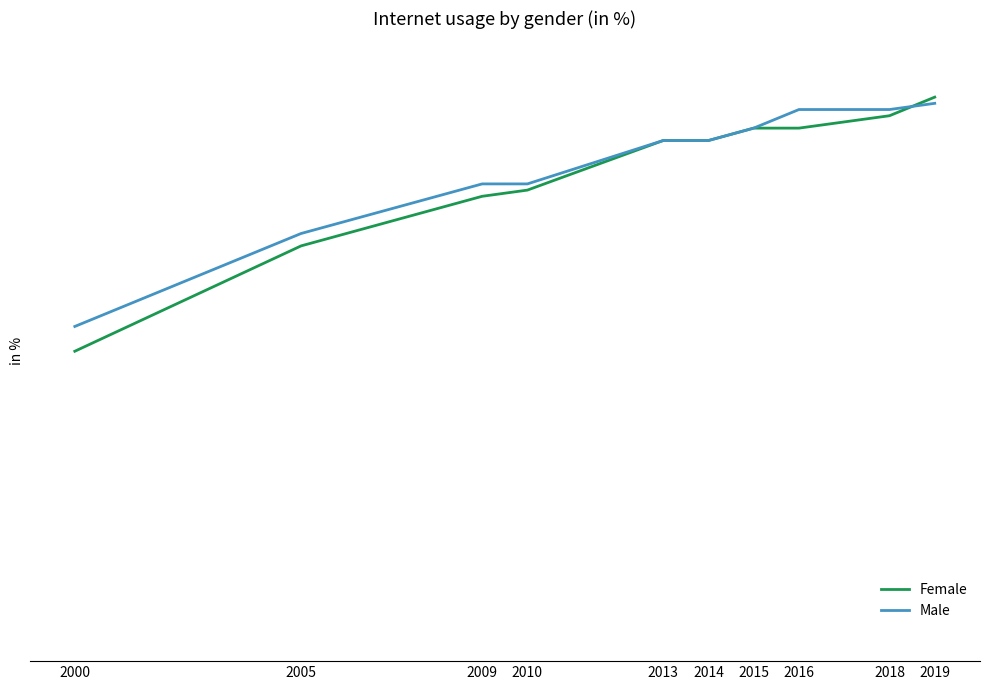

True or false: Male has more than 2 interior local peaks.

False